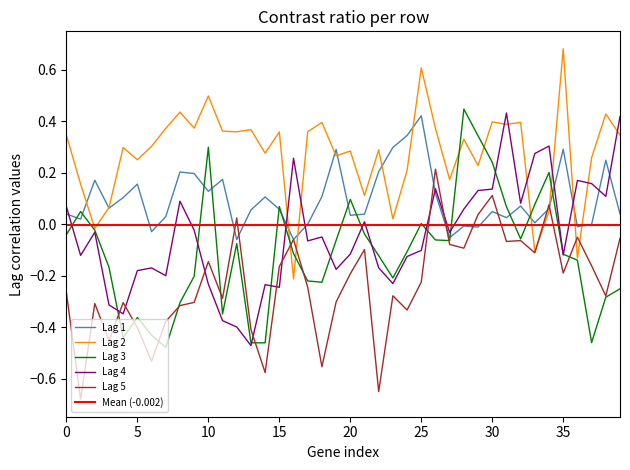

Is it true that Lag 5 equals 0.1 at 30?

True